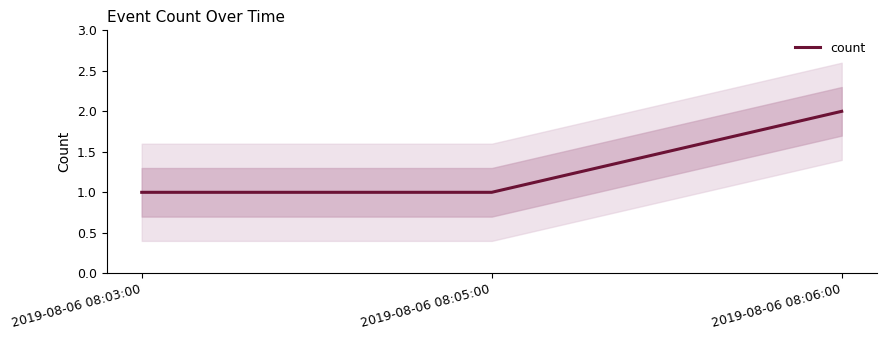

True or false: the data shows 2 at 2019-08-06 08:05:00.

False